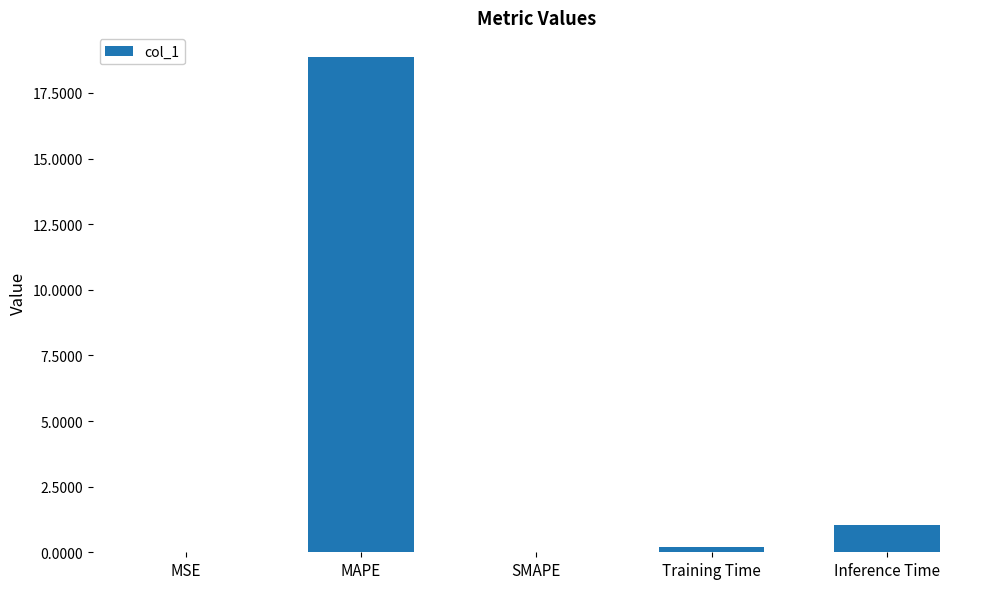

True or false: the data shows 9.0 at SMAPE.

False